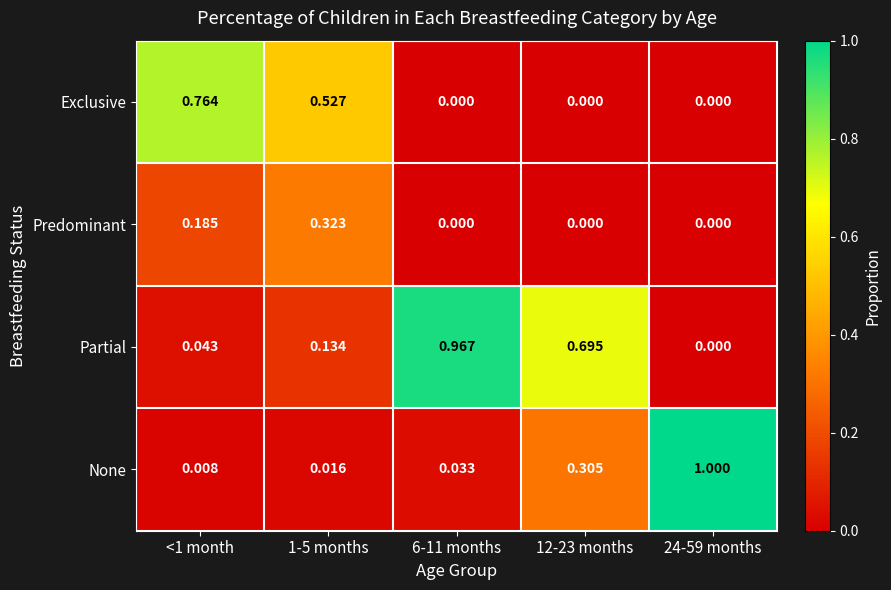

How many data points does each series have?

5